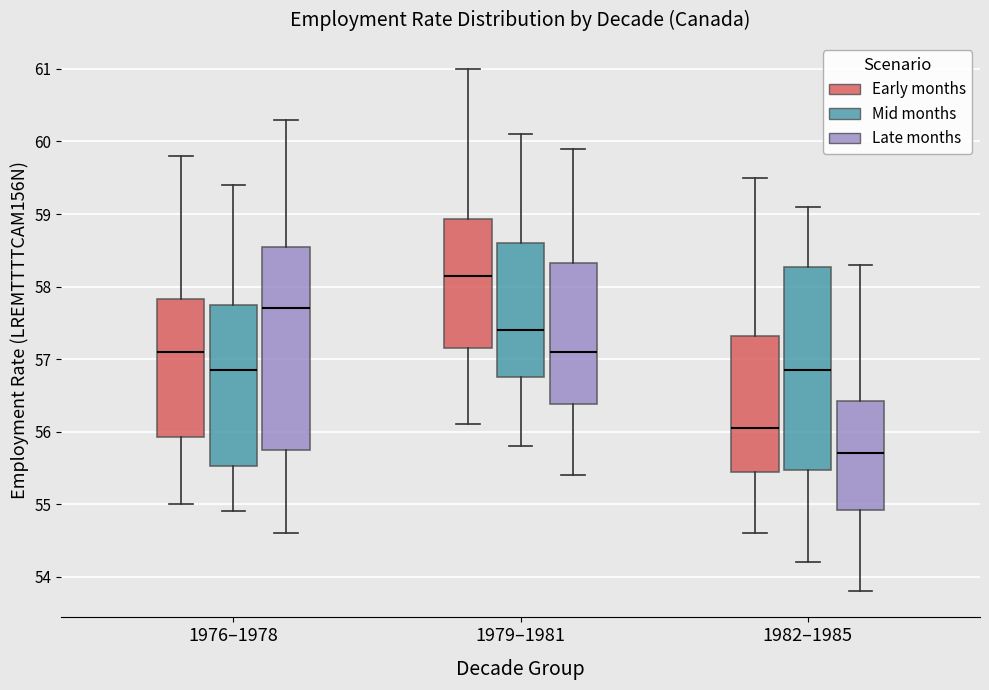

Where does the median line of the box for 1982–1985 (Mid months) sit on the y-axis? The values are not printed on the chart, so give them approximately, as read against the axis.

56.9